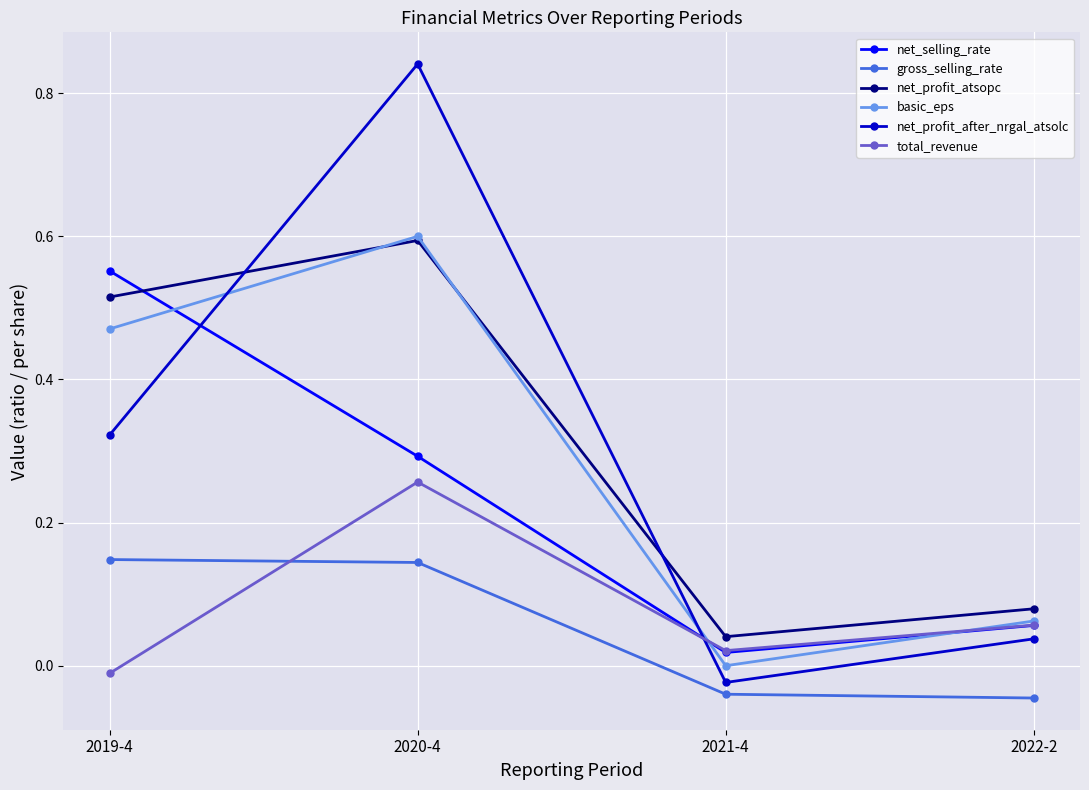

What position from the right is 2021-4?

2